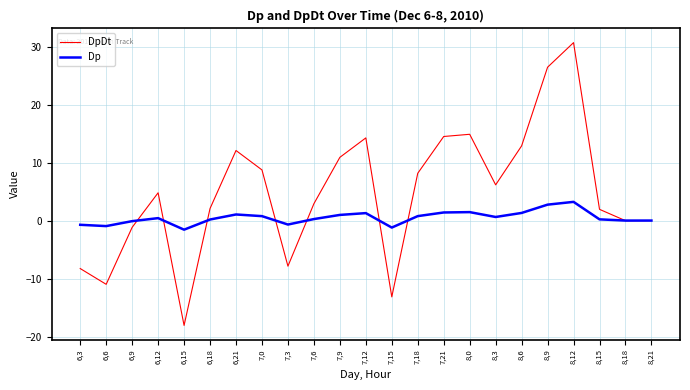

What position from the right is 7,21?

9